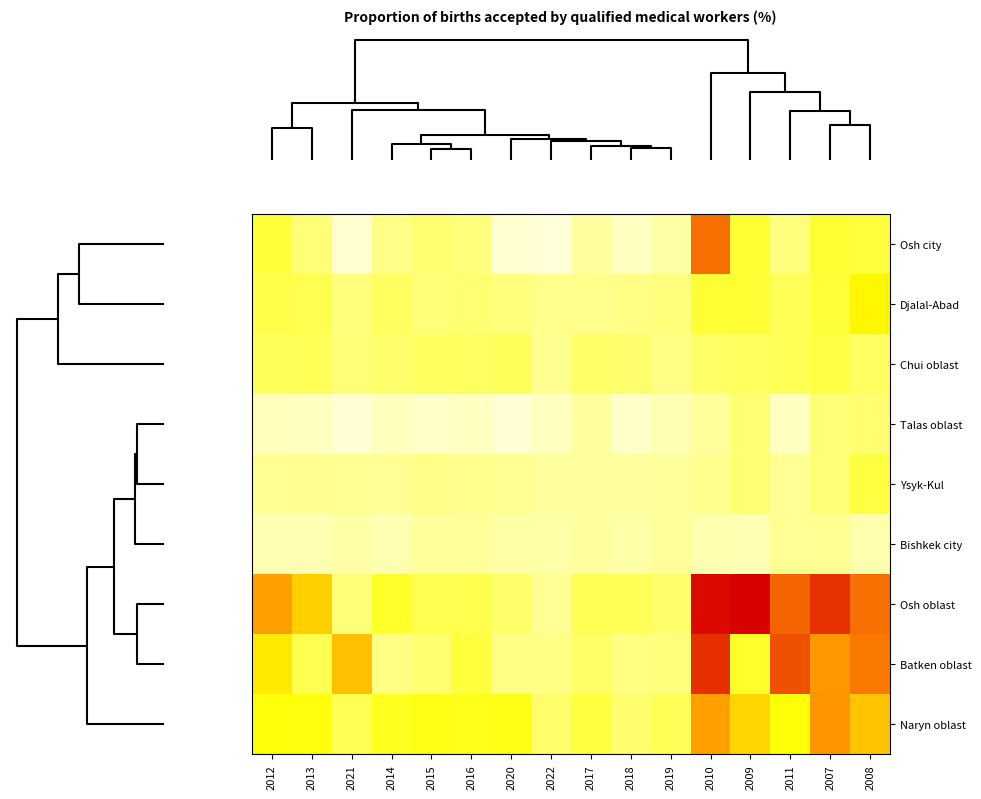

What is the spread (max minus min) of values at 2013?

1.5